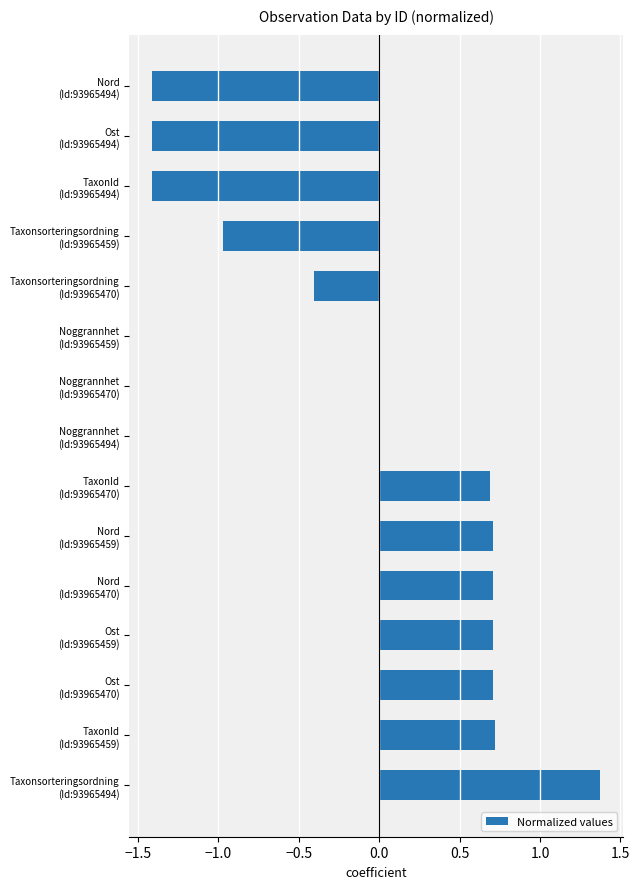

What is the maximum value shown in the chart?

1.4